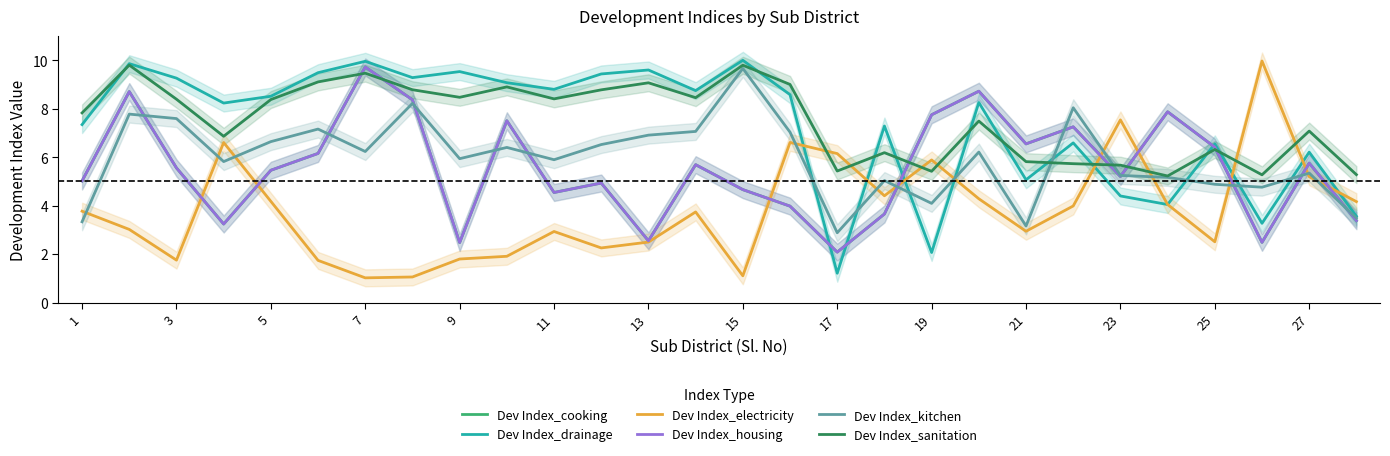

What is the value of the Dev Index_sanitation point at the 5th from the left?

8.4